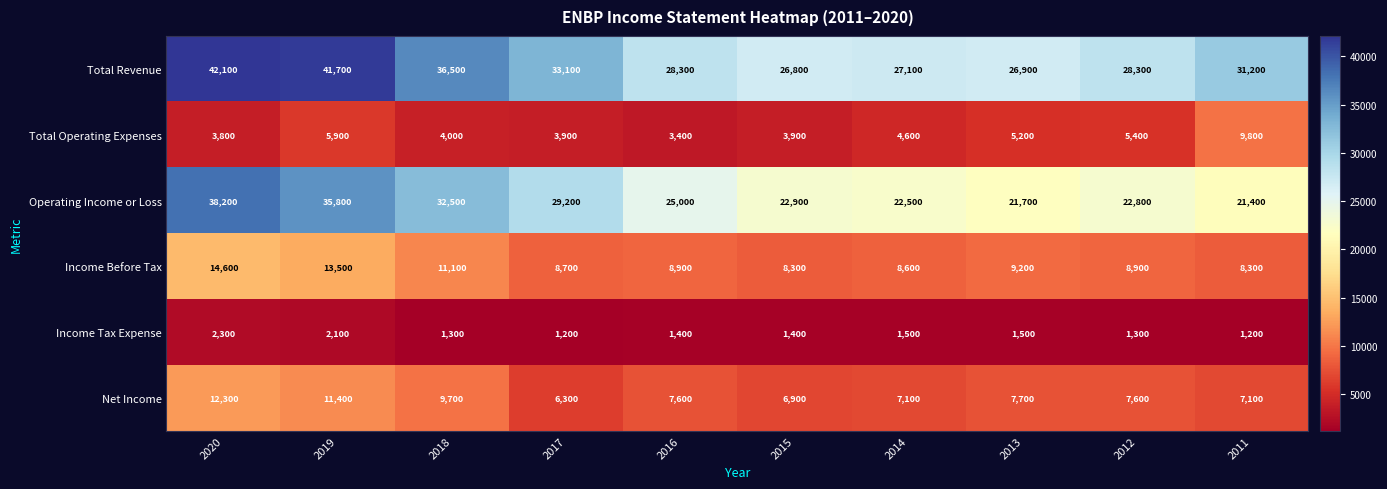

Where is Net Income nearest to the value 9300?

2018